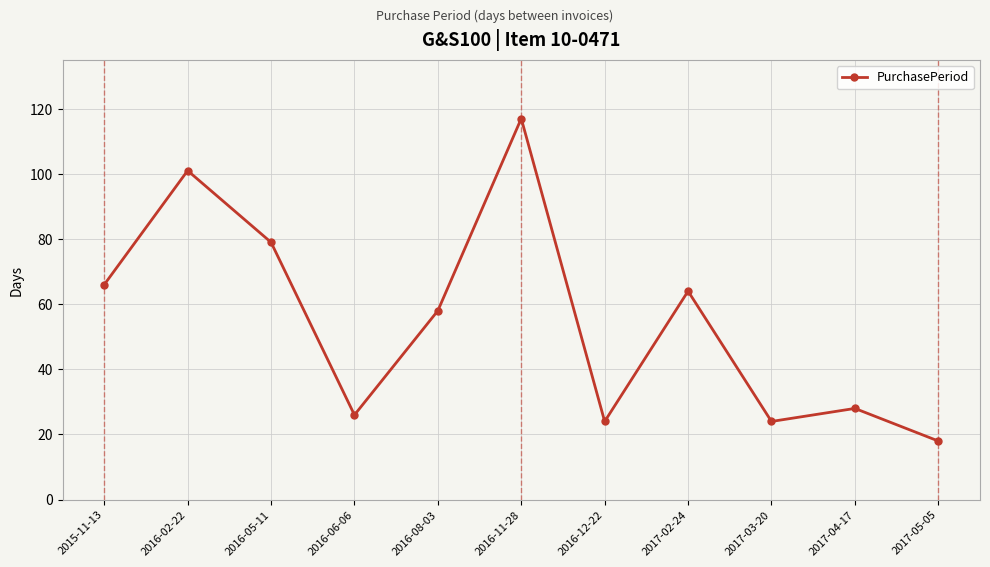

How many interior local valleys (lower than both neighbors) does the data have?

3